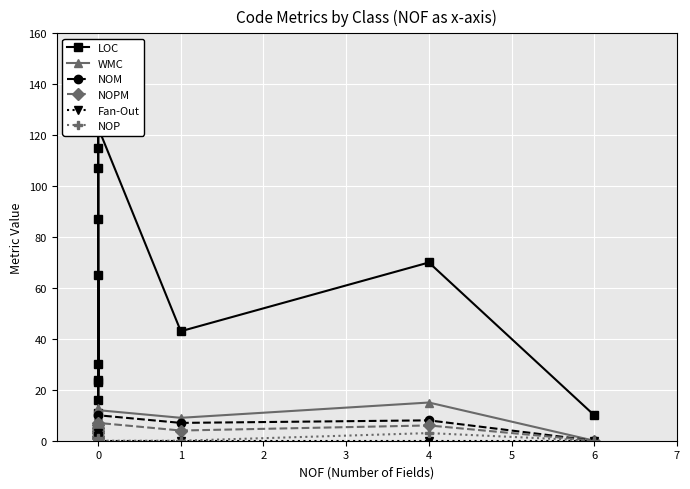

Rank the series by their maximum value, from lowest to highest.

Fan-Out, NOP, NOPM, NOM, WMC, LOC